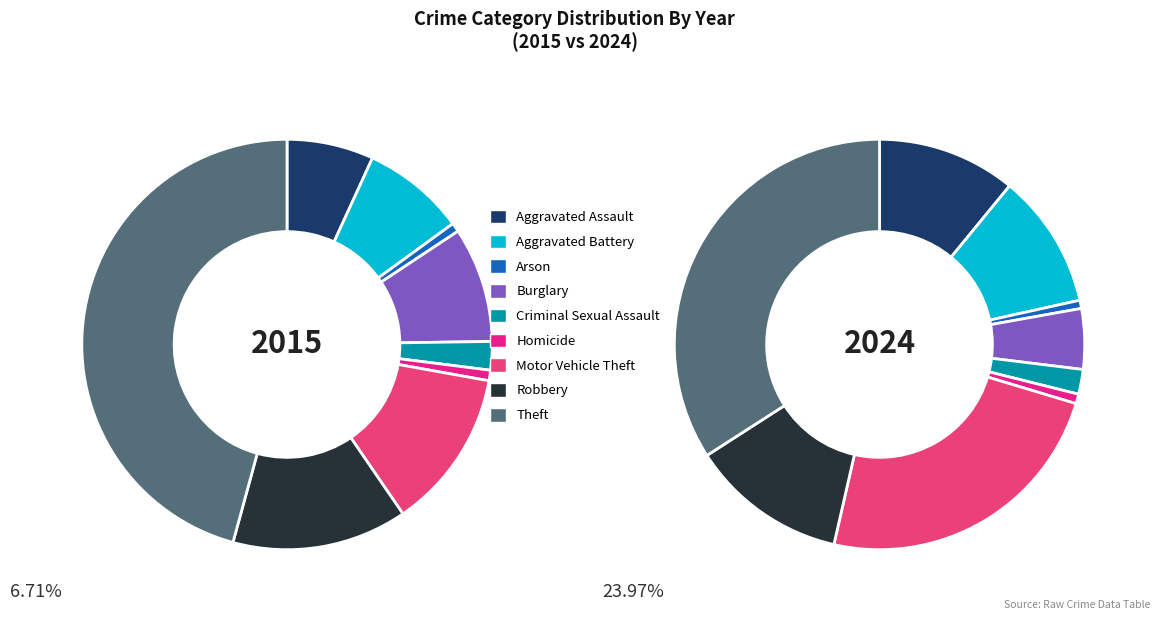

The 3 slice represents 9% of the pie. True or false?

True